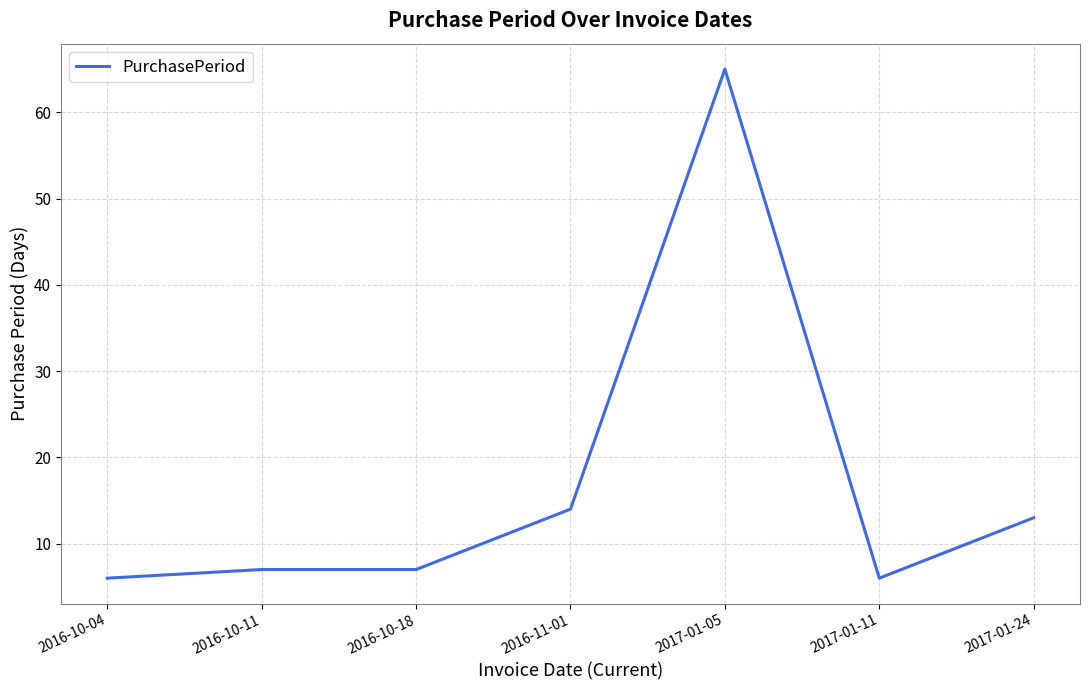

The value at 2017-01-05 is 65. True or false?

True